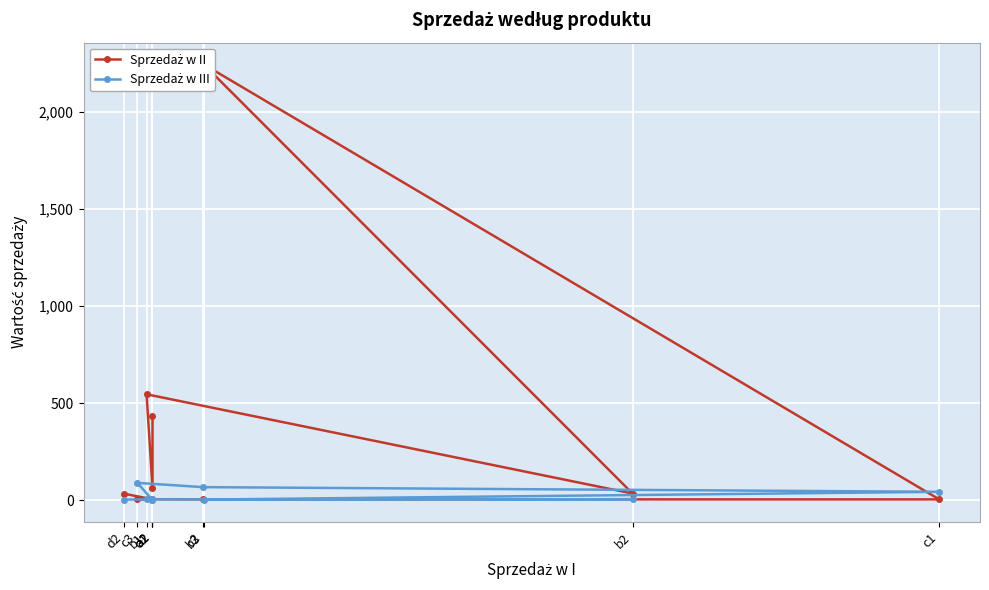

What is the label of the 5th point from the left?

b3